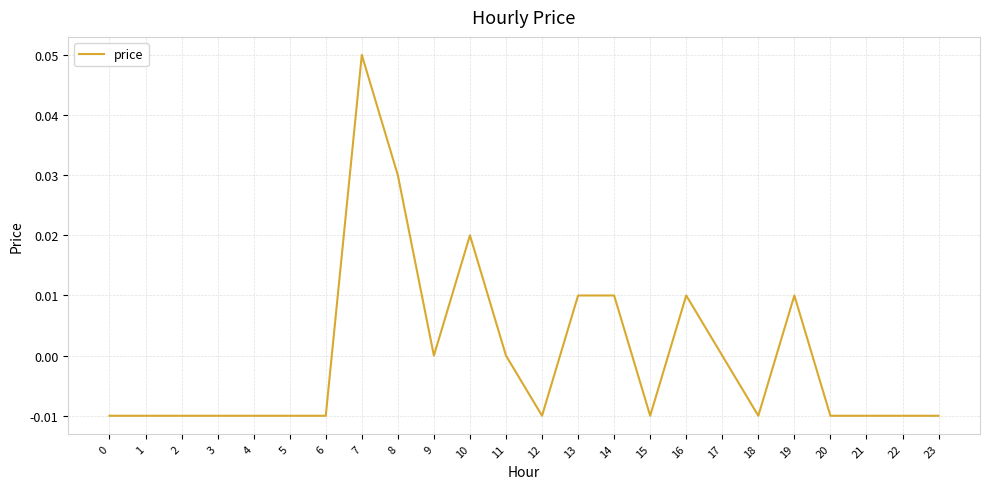

Which has a higher value, 8 or 17?

8